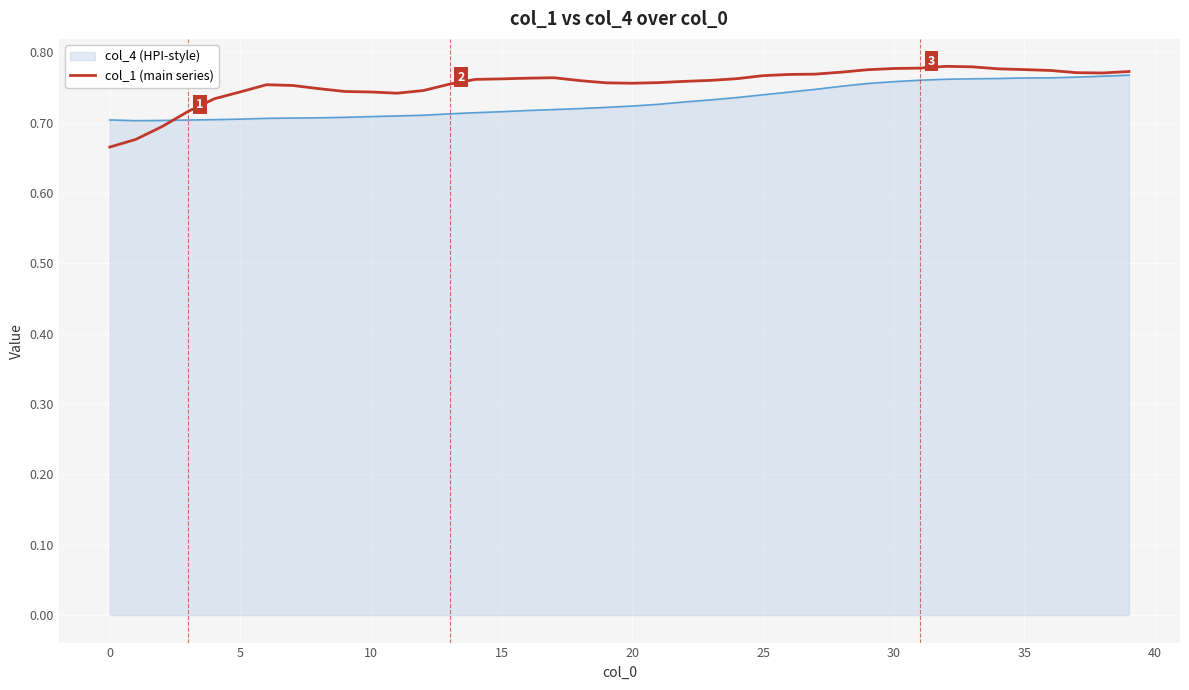

How many lines are shown in the chart?

2